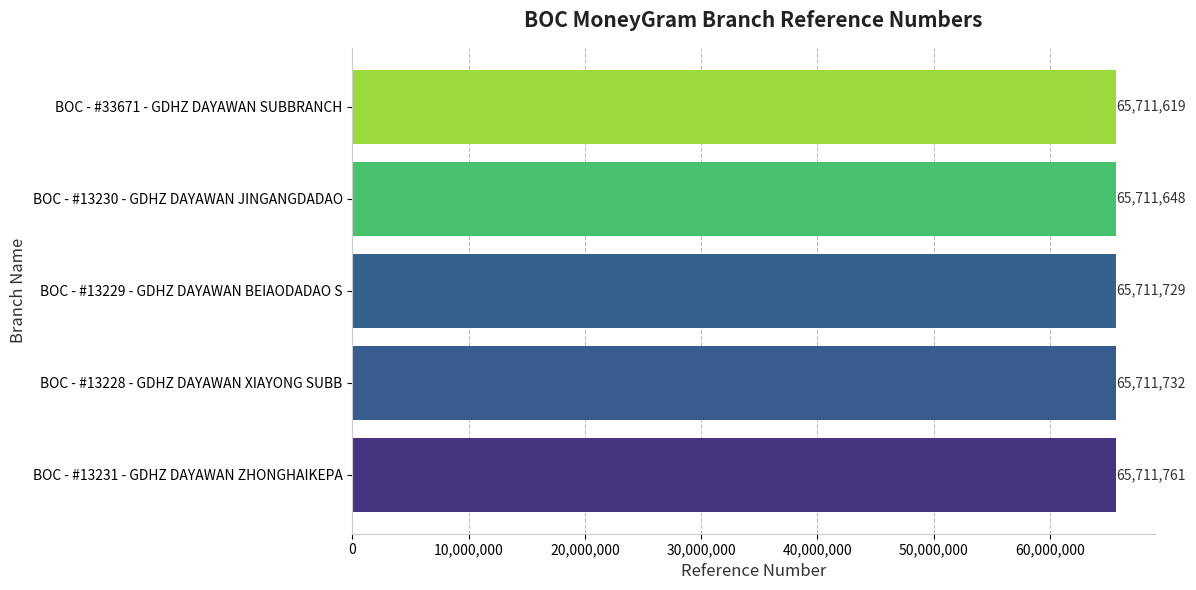

What is the label of the 2nd bar from the bottom?

BOC - #13228 - GDHZ DAYAWAN XIAYONG SUBB